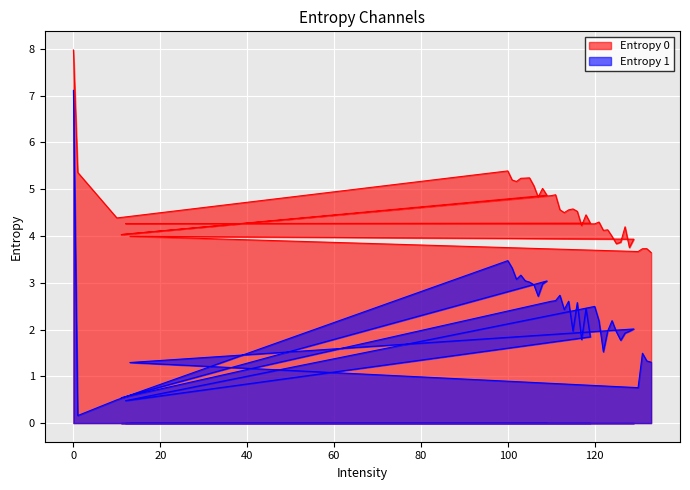

Reading right to left, what are all the values shown in this chart?

Entropy 0: 3.6	3.7	3.7	3.7	4.0	3.9	3.8	4.2	3.9	3.8	4.0	4.1	4.1	4.3	4.3	4.3	4.3	4.5	4.2	4.5	4.6	4.6	4.5	4.6	4.9	4.9	4.0	4.9	5.0	4.8	5.1	5.2	5.2	5.2	5.2	5.2	5.4	4.4	5.4	8.0
Entropy 1: 1.3	1.3	1.5	0.8	1.3	2.0	2.0	1.9	1.8	2.0	2.2	2.0	1.5	2.2	2.5	0.5	1.8	2.5	1.8	2.6	2.0	2.6	2.4	2.7	2.6	2.6	0.5	3.0	3.0	2.7	3.0	3.0	3.0	3.2	3.1	3.3	3.5	0.5	0.2	7.1